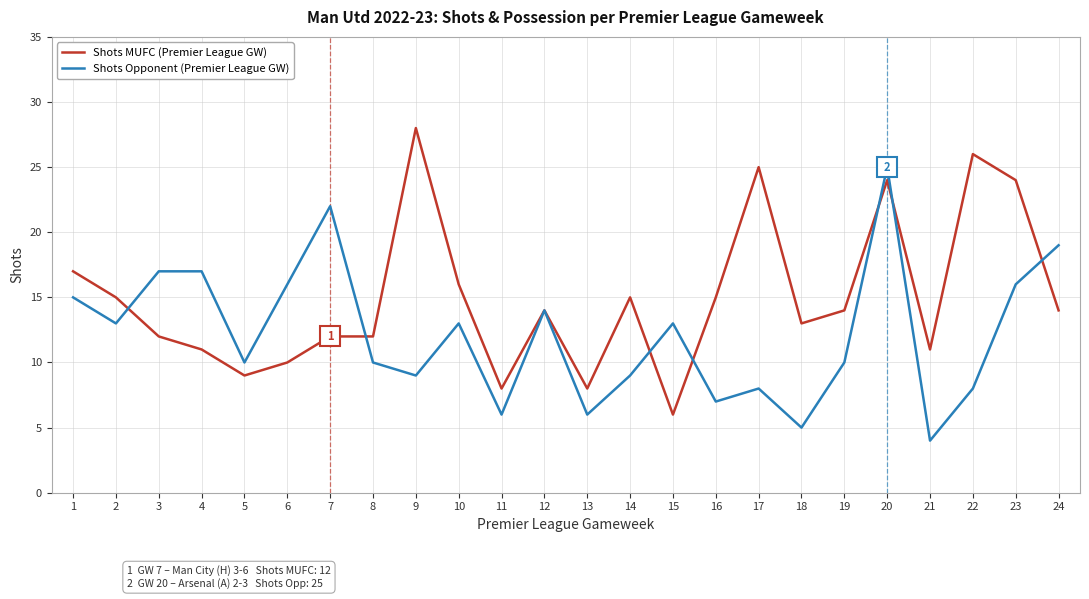

What is the difference between the Shots Opponent (Premier League GW) values at 16 and 14?

2